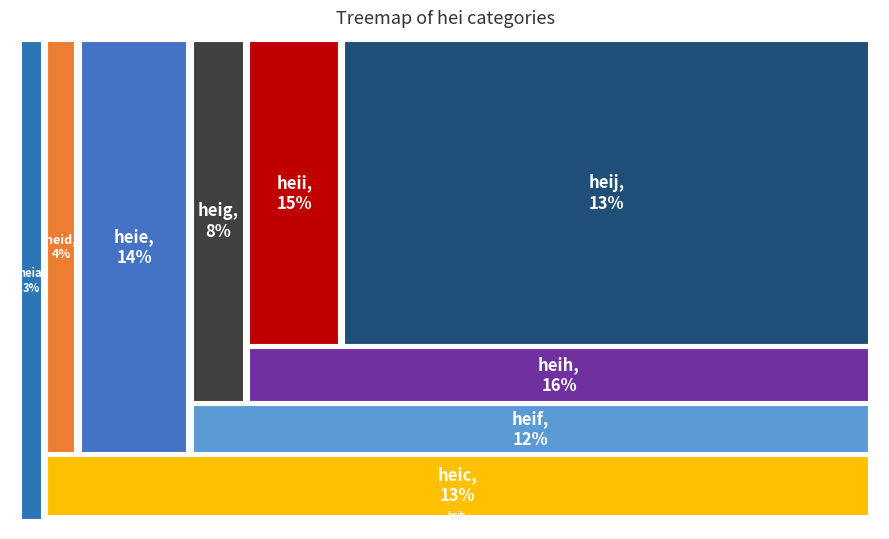

Is it true that heig is 1% of the pie?

False